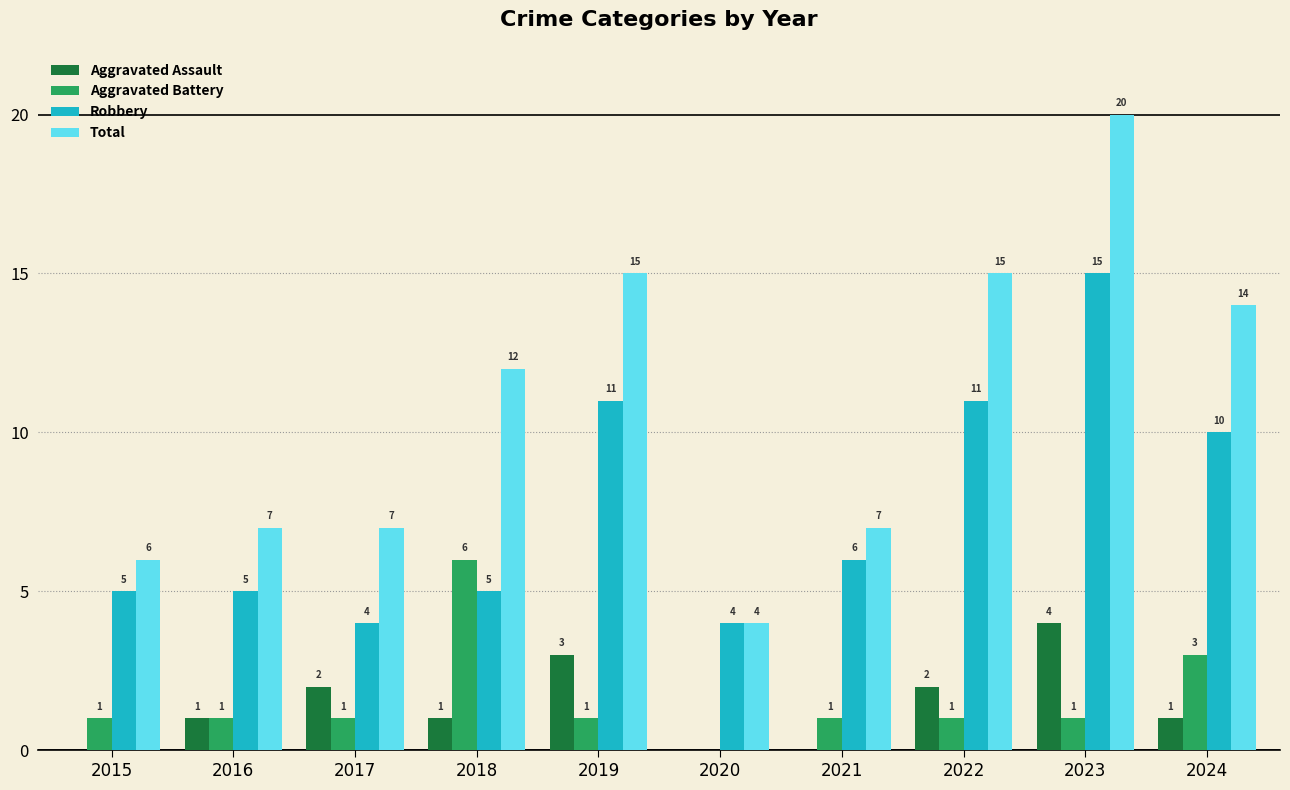

Between 2015 and 2023, which series saw the biggest shift?

Total